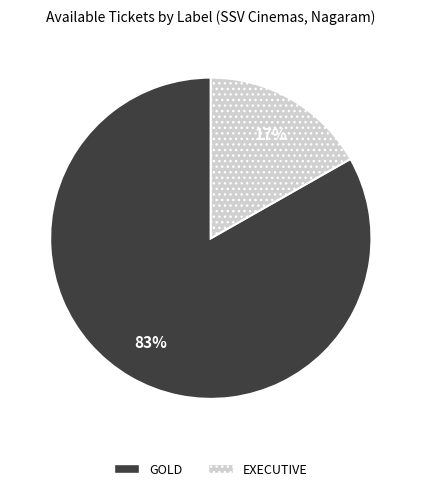

Combined, do GOLD and EXECUTIVE account for over 50%?

Yes